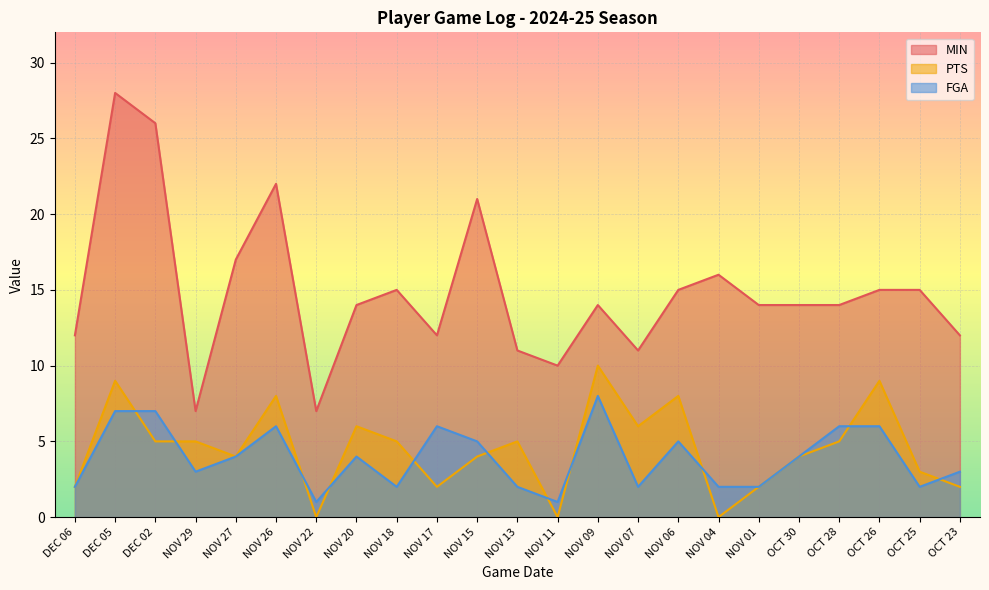

Reading right to left, transcribe all the data shown in this chart.

MIN: OCT 23=12	OCT 25=15	OCT 26=15	OCT 28=14	OCT 30=14	NOV 01=14	NOV 04=16	NOV 06=15	NOV 07=11	NOV 09=14	NOV 11=10	NOV 13=11	NOV 15=21	NOV 17=12	NOV 18=15	NOV 20=14	NOV 22=7	NOV 26=22	NOV 27=17	NOV 29=7	DEC 02=26	DEC 05=28	DEC 06=12
PTS: OCT 23=2	OCT 25=3	OCT 26=9	OCT 28=5	OCT 30=4	NOV 01=2	NOV 04=0	NOV 06=8	NOV 07=6	NOV 09=10	NOV 11=0	NOV 13=5	NOV 15=4	NOV 17=2	NOV 18=5	NOV 20=6	NOV 22=0	NOV 26=8	NOV 27=4	NOV 29=5	DEC 02=5	DEC 05=9	DEC 06=2
FGA: OCT 23=3	OCT 25=2	OCT 26=6	OCT 28=6	OCT 30=4	NOV 01=2	NOV 04=2	NOV 06=5	NOV 07=2	NOV 09=8	NOV 11=1	NOV 13=2	NOV 15=5	NOV 17=6	NOV 18=2	NOV 20=4	NOV 22=1	NOV 26=6	NOV 27=4	NOV 29=3	DEC 02=7	DEC 05=7	DEC 06=2